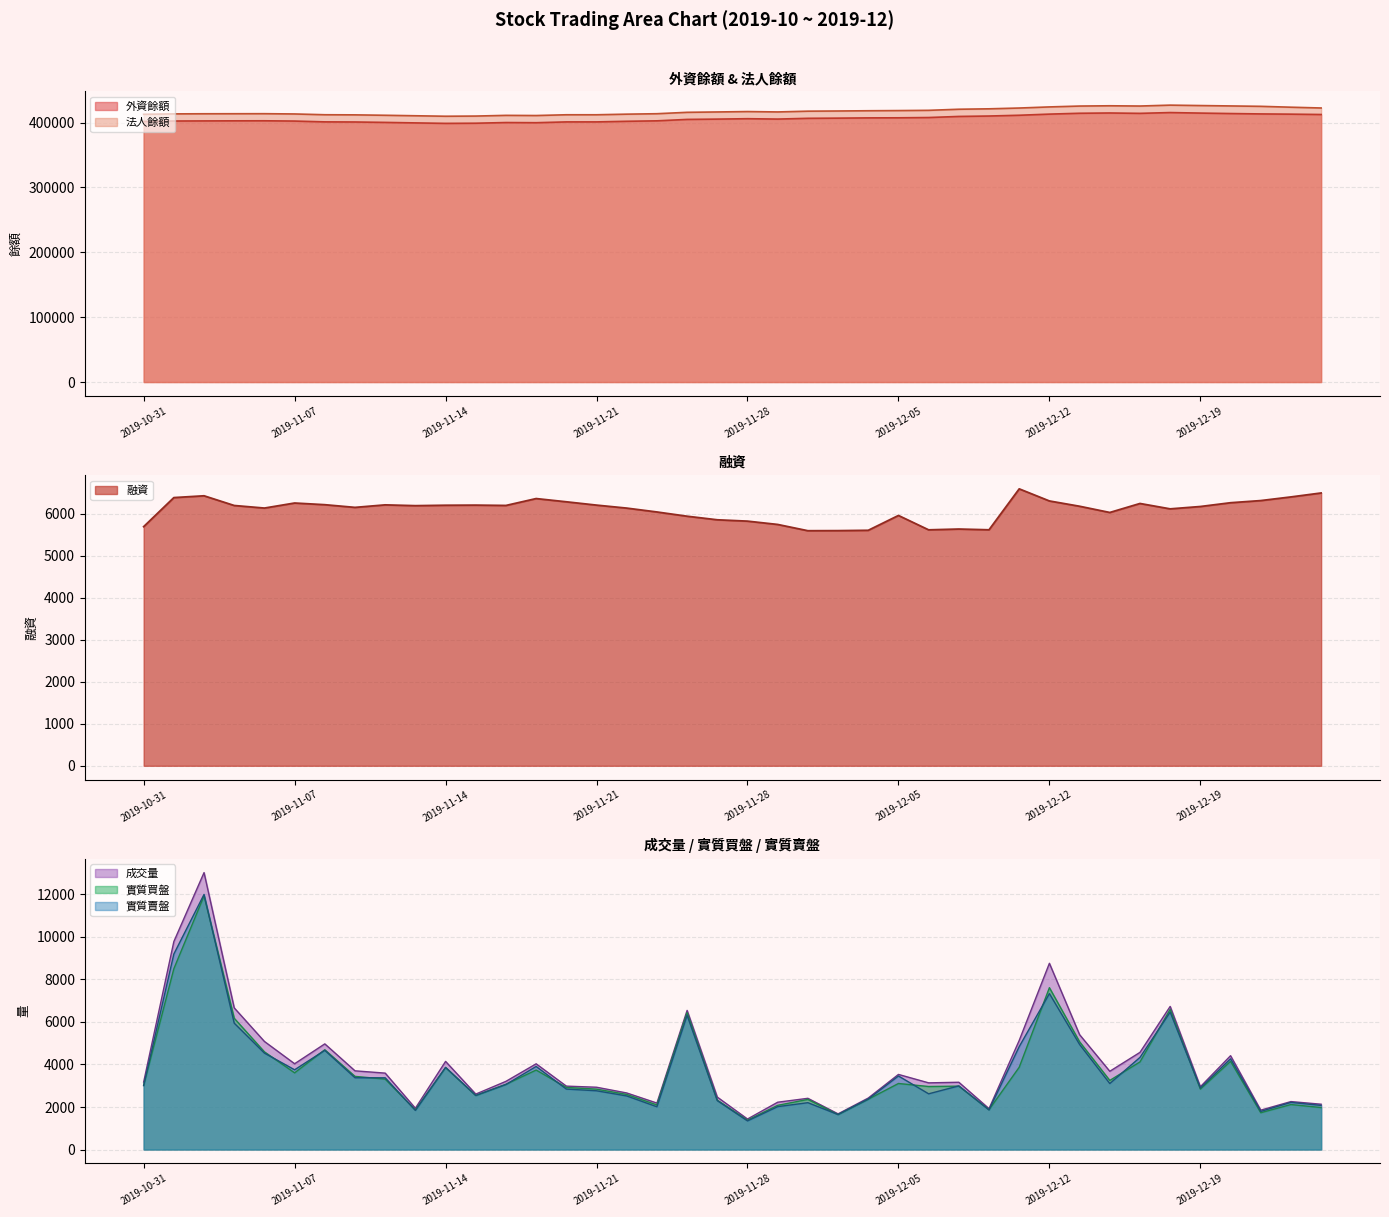

The 法人餘額 series shows 425367 at 2019-12-13. True or false?

True